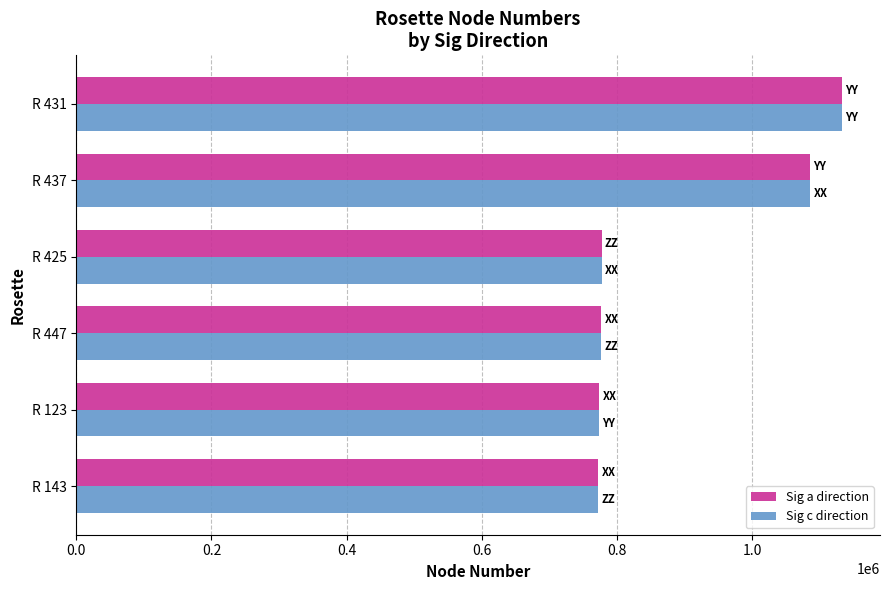

What is the difference between the Sig c direction values at R 425 and R 431?

355191